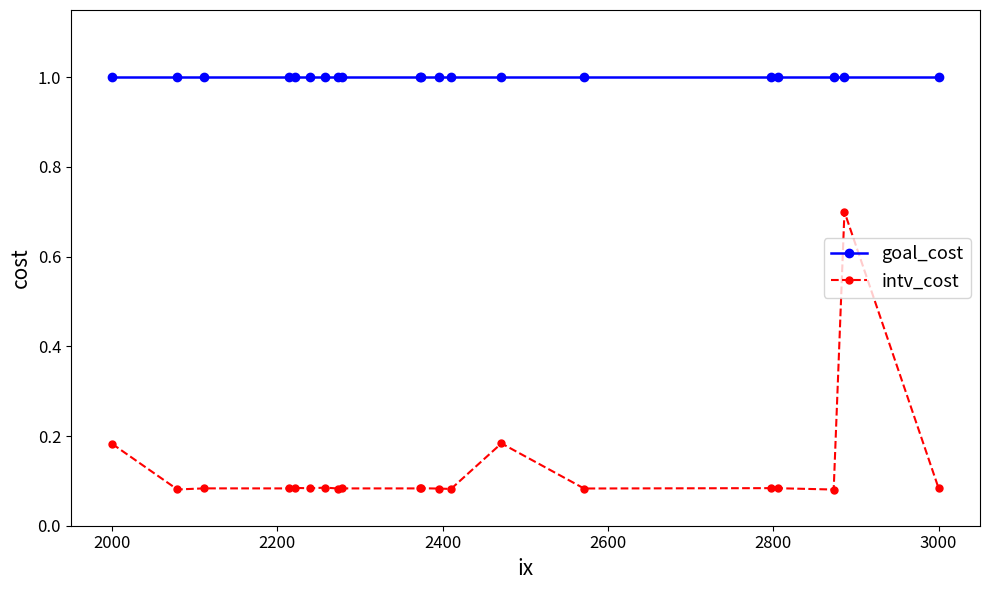

At how many categories does at least one series exceed 0?

20